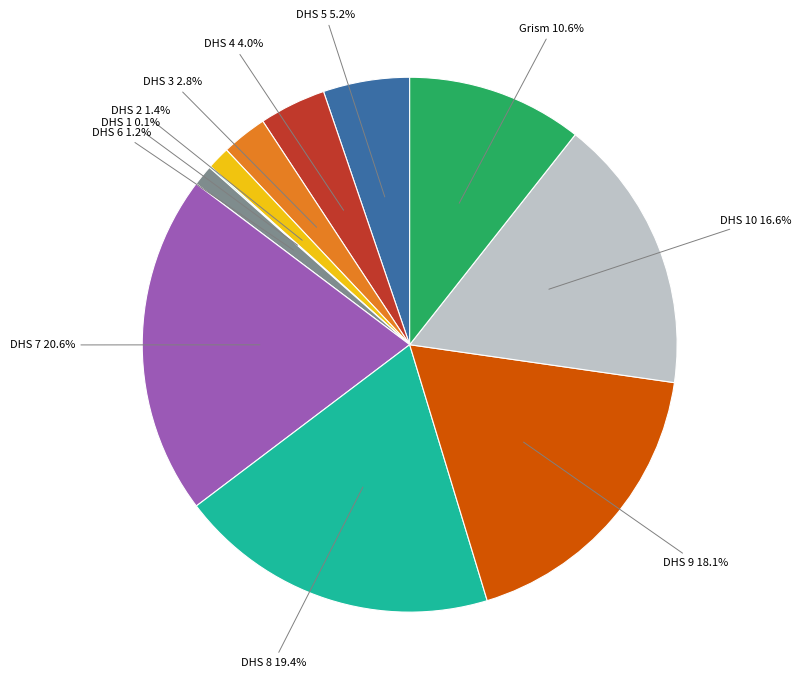

Is there a majority slice in this chart?

No